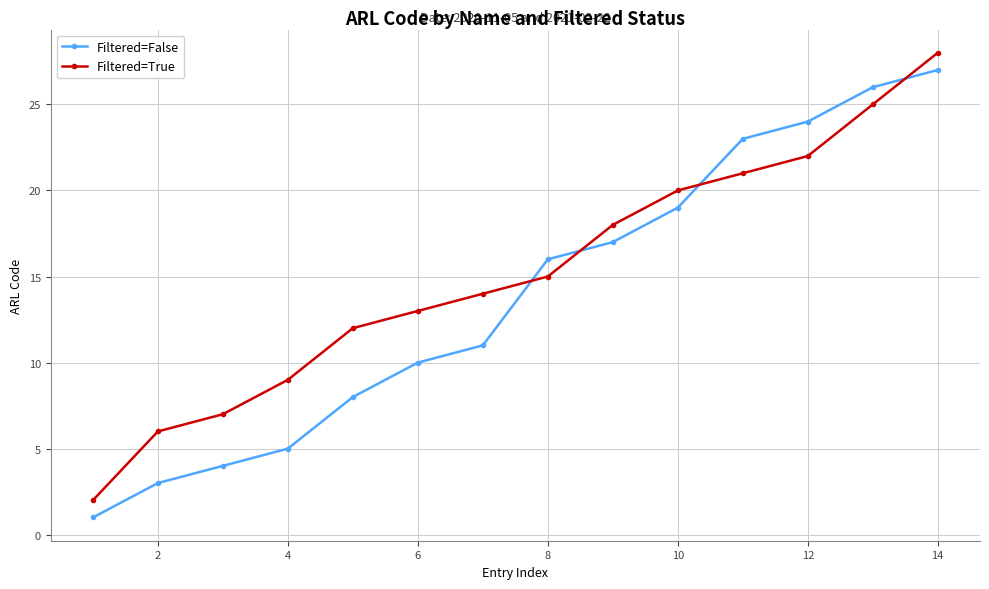

What is the greatest value displayed?

28